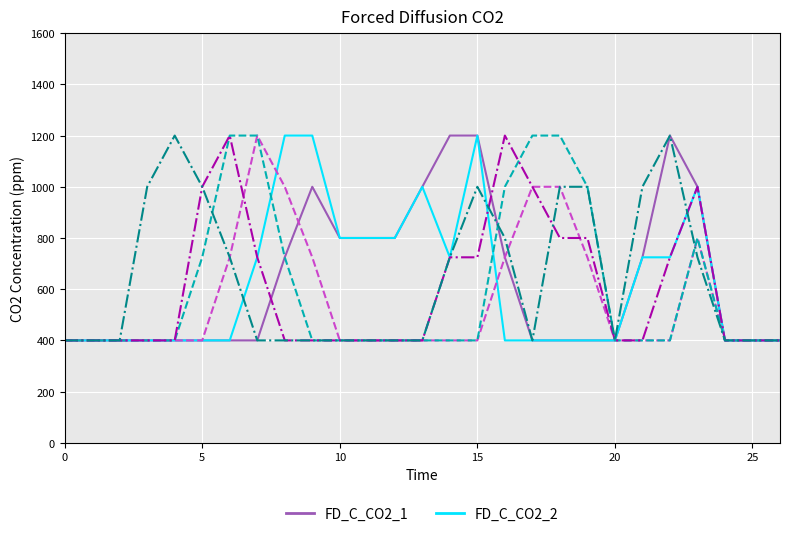

What is the minimum value shown in the chart?

400.0